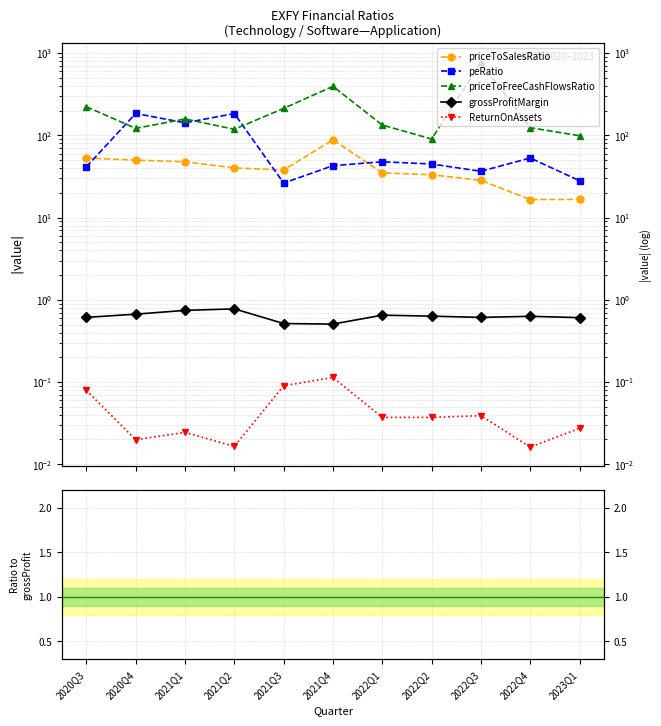

At 2021Q4, list the series in order from largest to smallest.

priceToFreeCashFlowsRatio, priceToSalesRatio, peRatio, grossProfitMargin, ReturnOnAssets